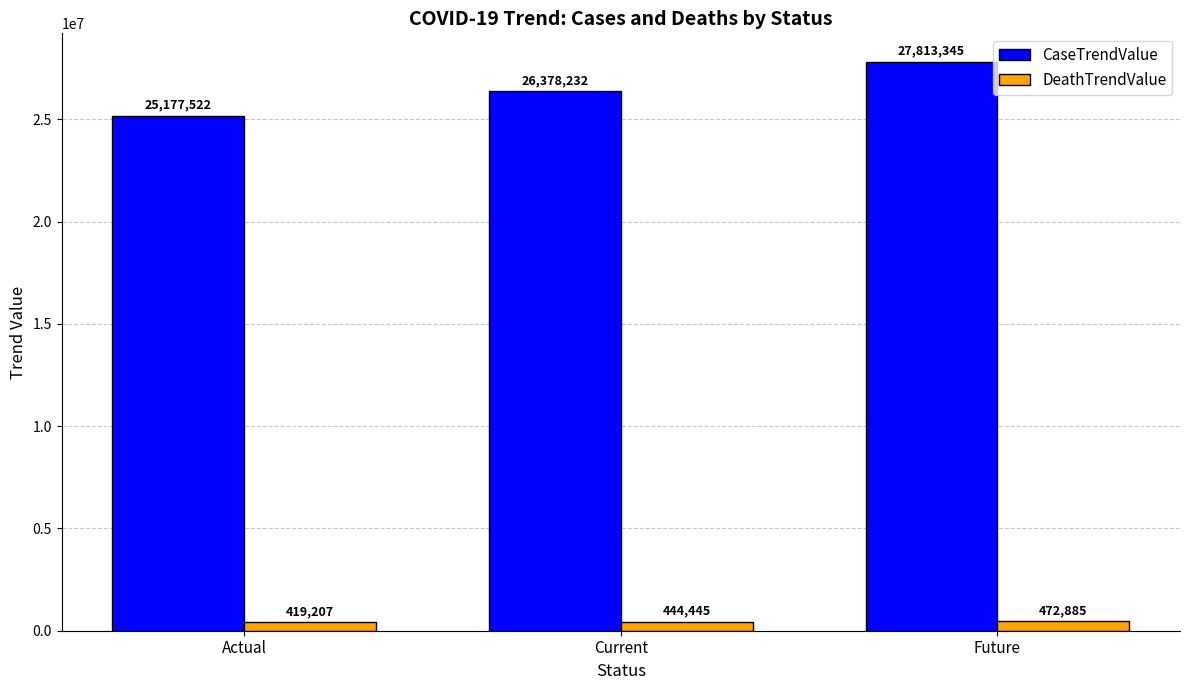

At how many categories does at least one series exceed 5560656?

3